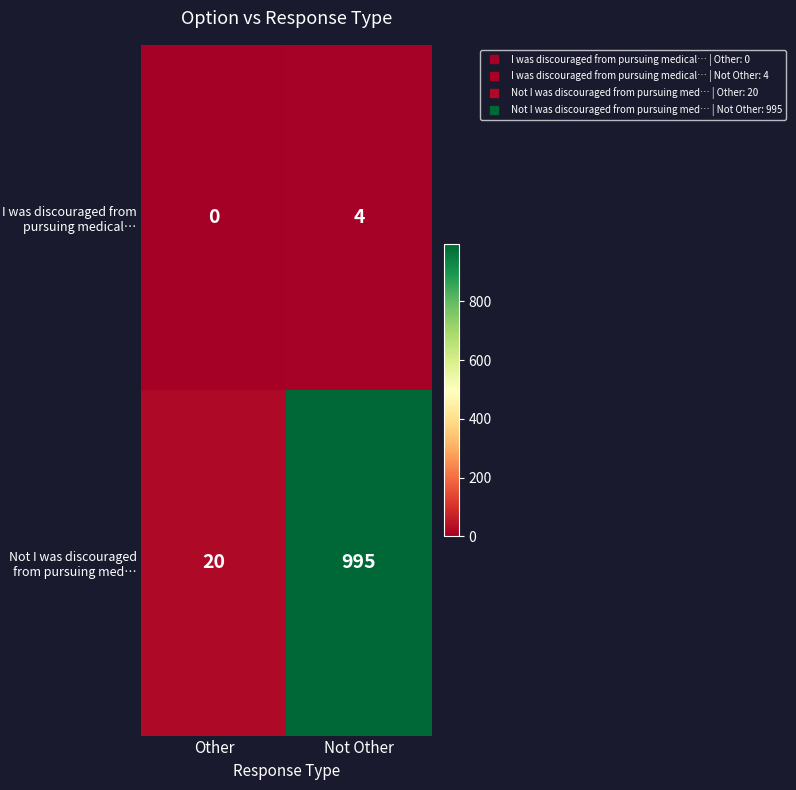

Which series has the largest range (max minus min)?

Not I was discouraged from pursuing med…